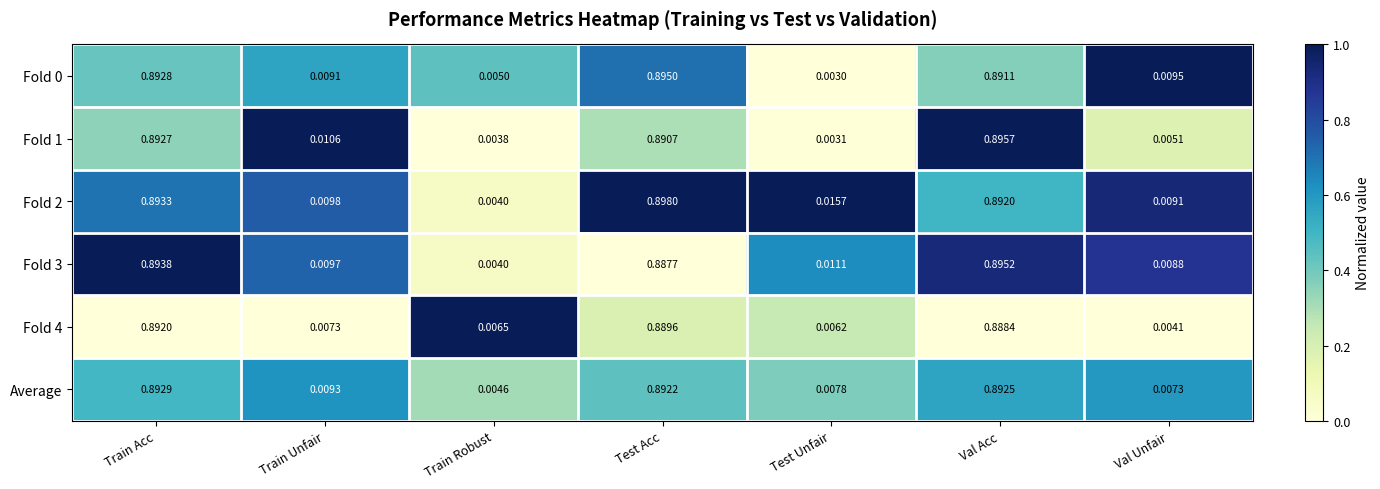

What is the total value across all series at Train Acc?

5.4